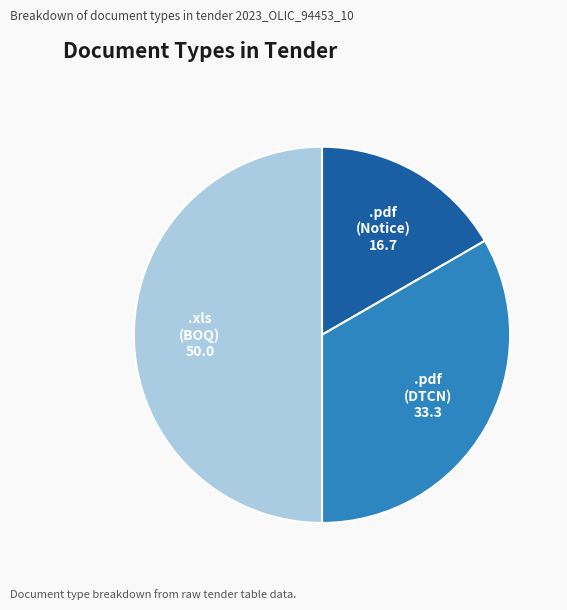

Count the number of slices in the pie.

3